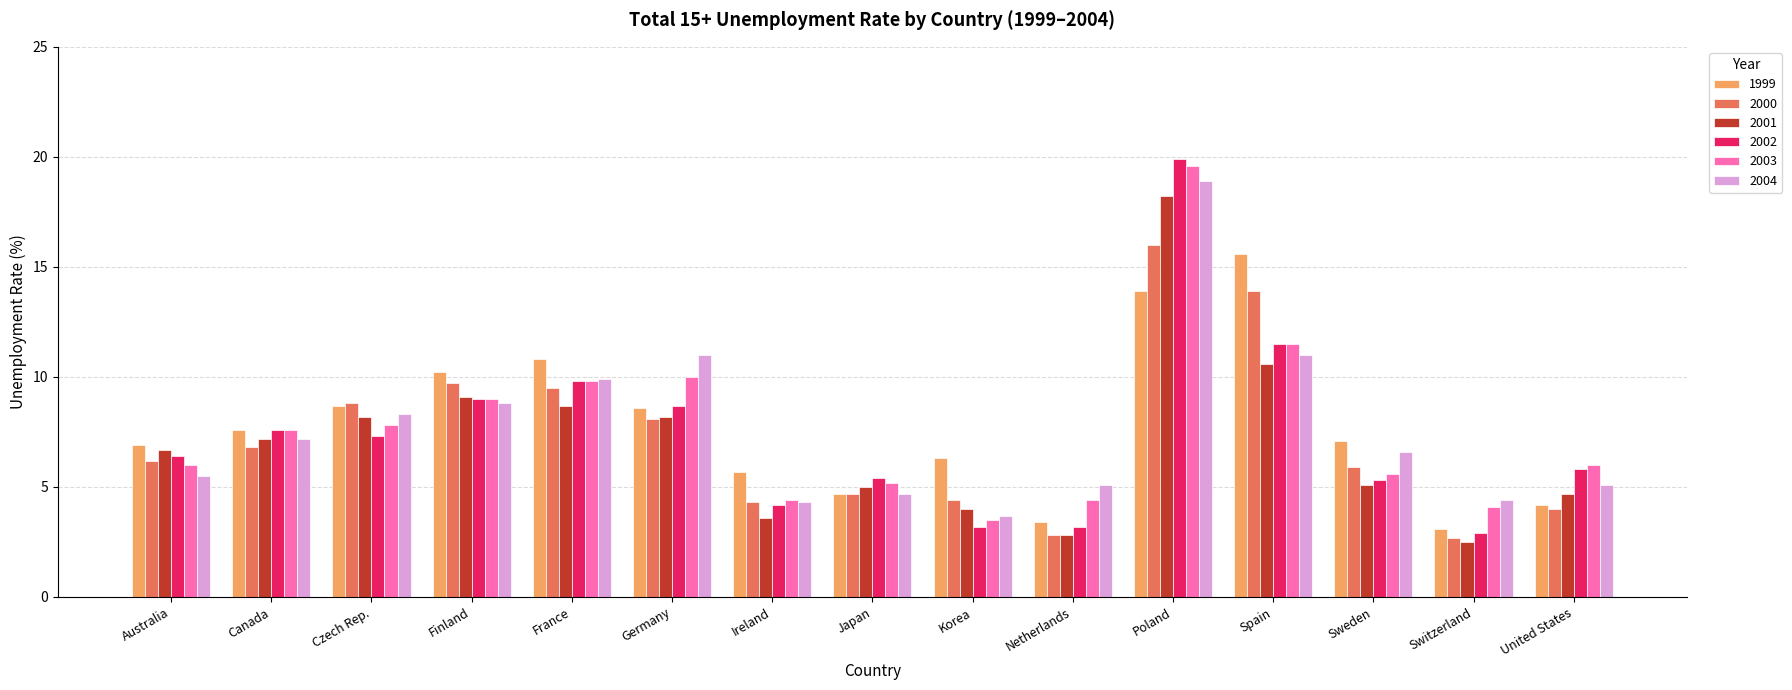

The value of 2002 at Germany is 15.8. True or false?

False